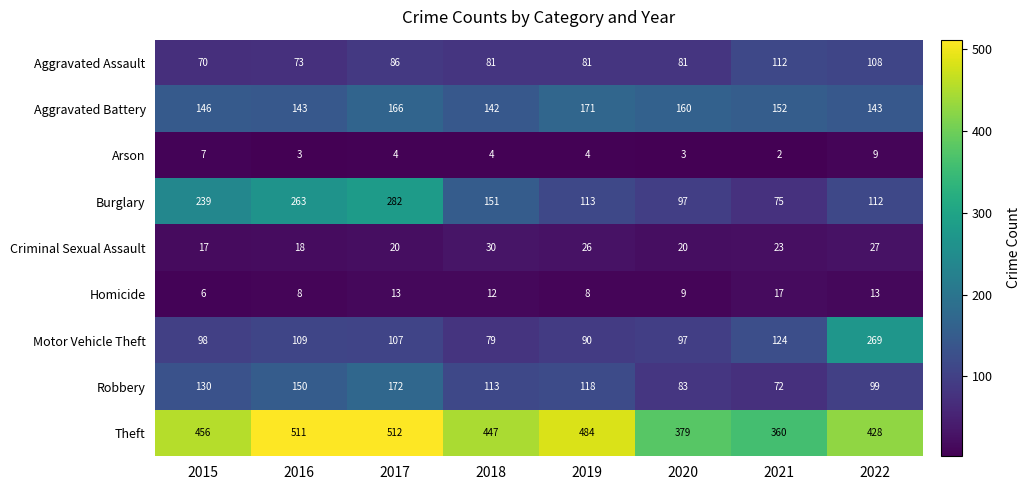

What is the approximate value of Arson at 2022?

9